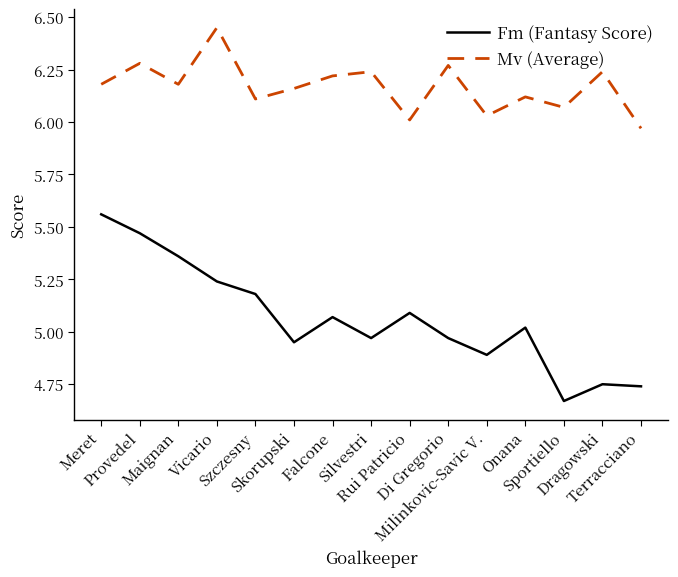

Rank the series by their average value, from lowest to highest.

Fm (Fantasy Score), Mv (Average)